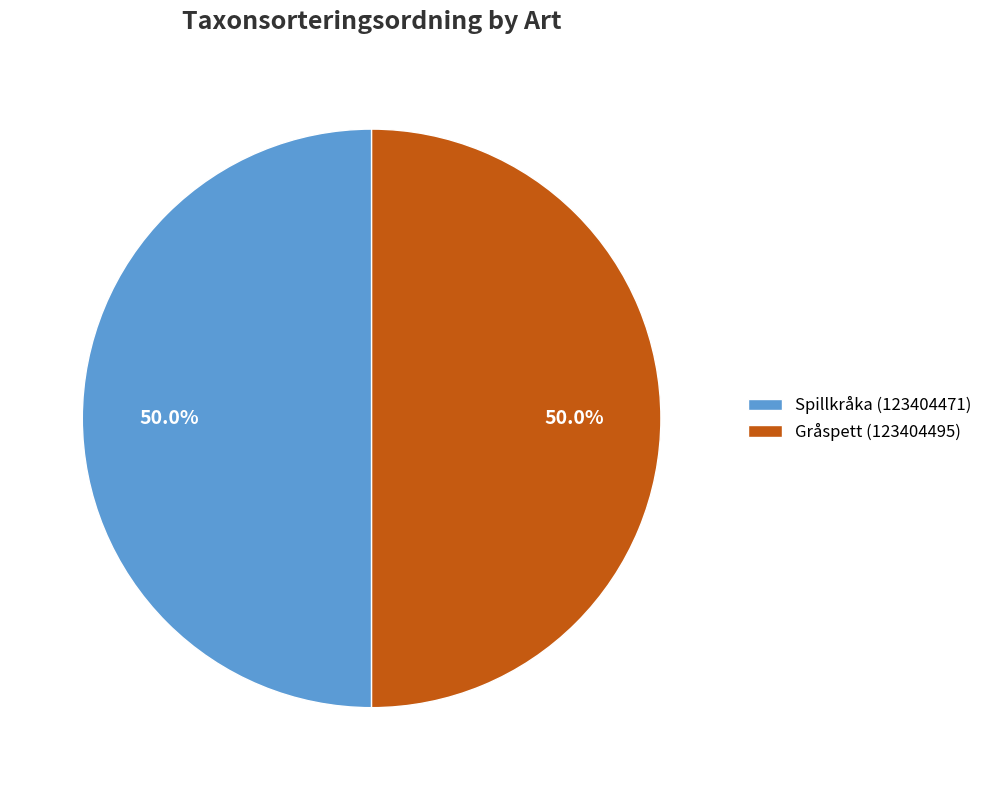

Is the sum of Gråspett (123404495) and Spillkråka (123404471) greater than half?

Yes